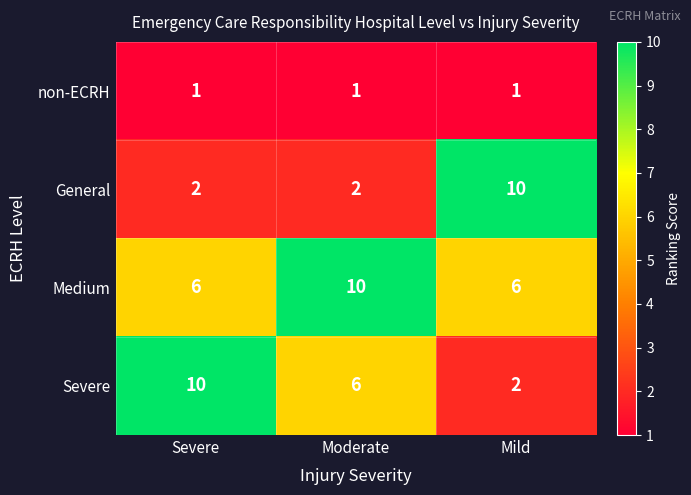

What is the approximate value of Medium at Severe?

6